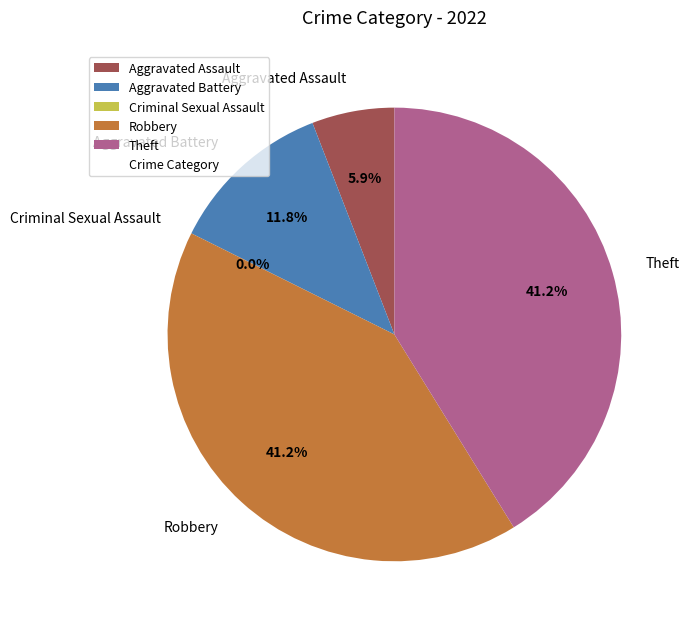

To the nearest percent, what is the average slice percentage?

20%